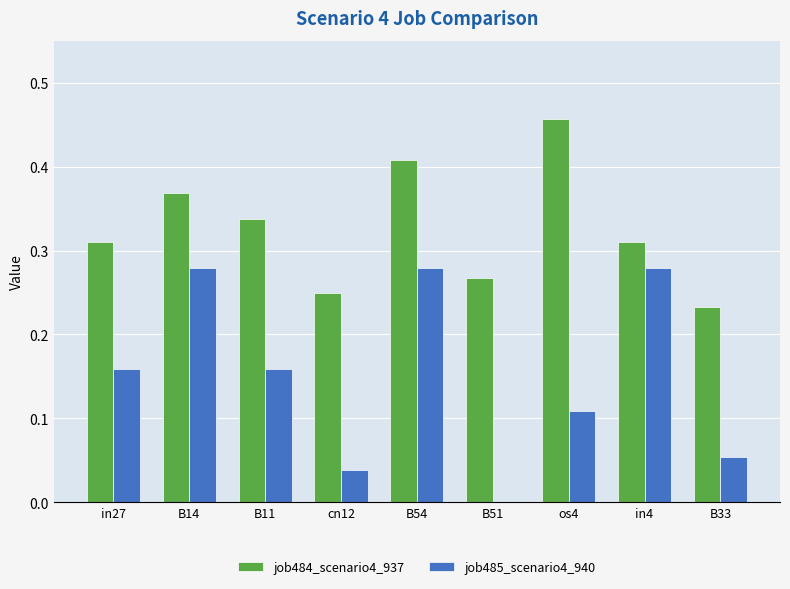

How many values in job485_scenario4_940 are above zero?

8